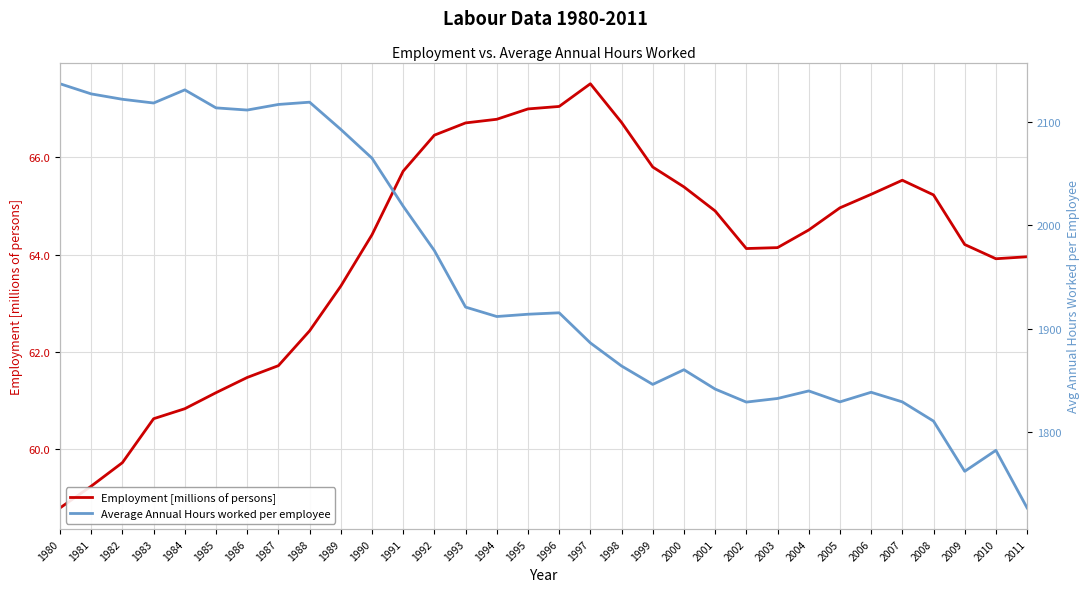

What is the difference between the maximum and second lowest values in the Average Annual Hours worked per employee series?

375.1